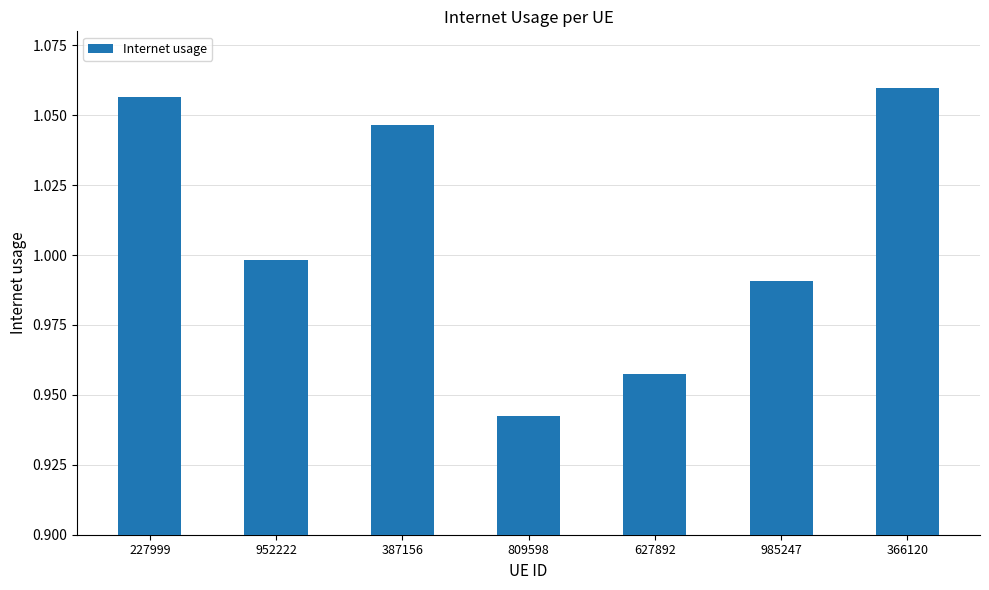

What is the difference between the second highest and second lowest values?

0.1